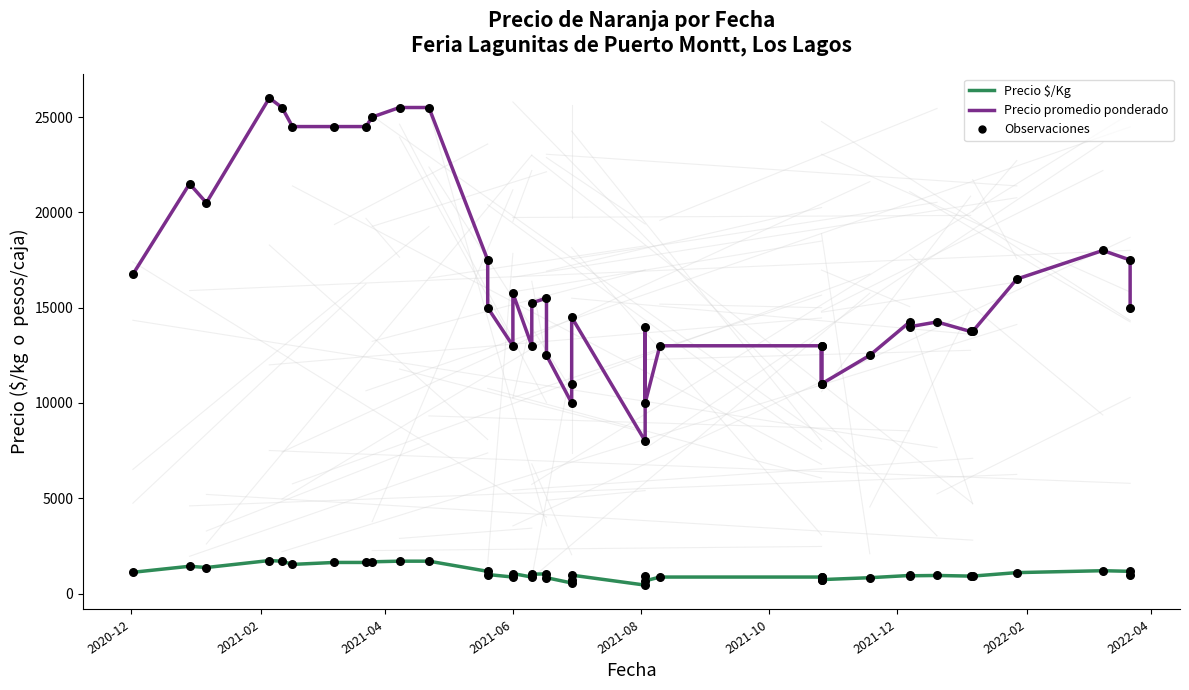

Which series has the largest total across all categories?

Precio promedio ponderado